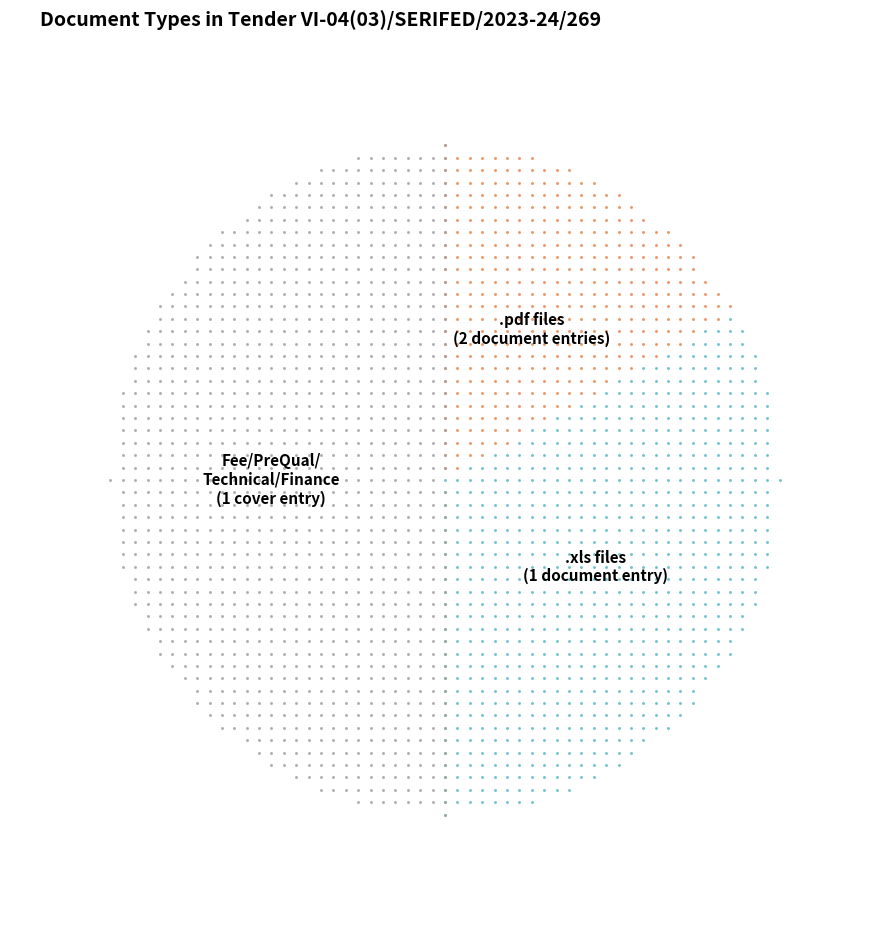

Count the number of slices in the pie.

3